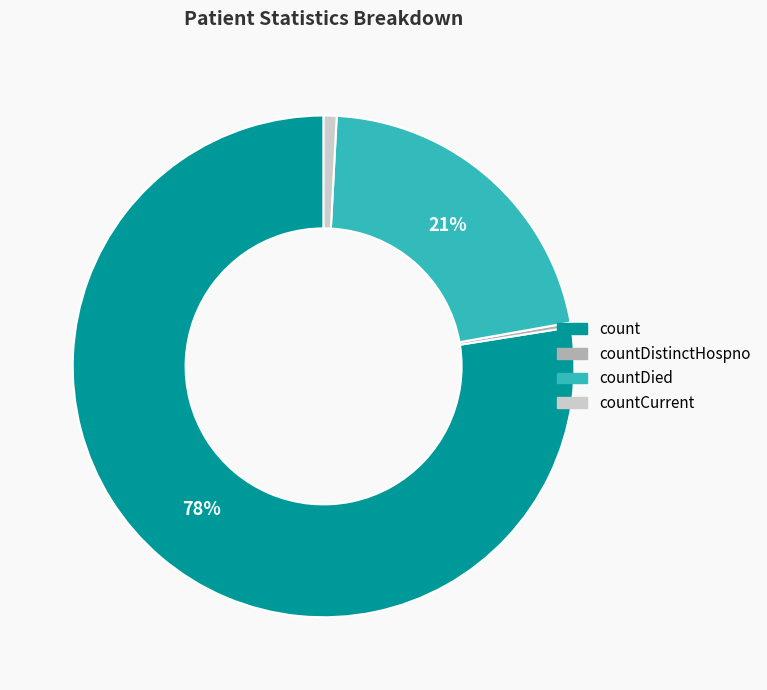

Is there any slice that represents more than half of the pie?

Yes